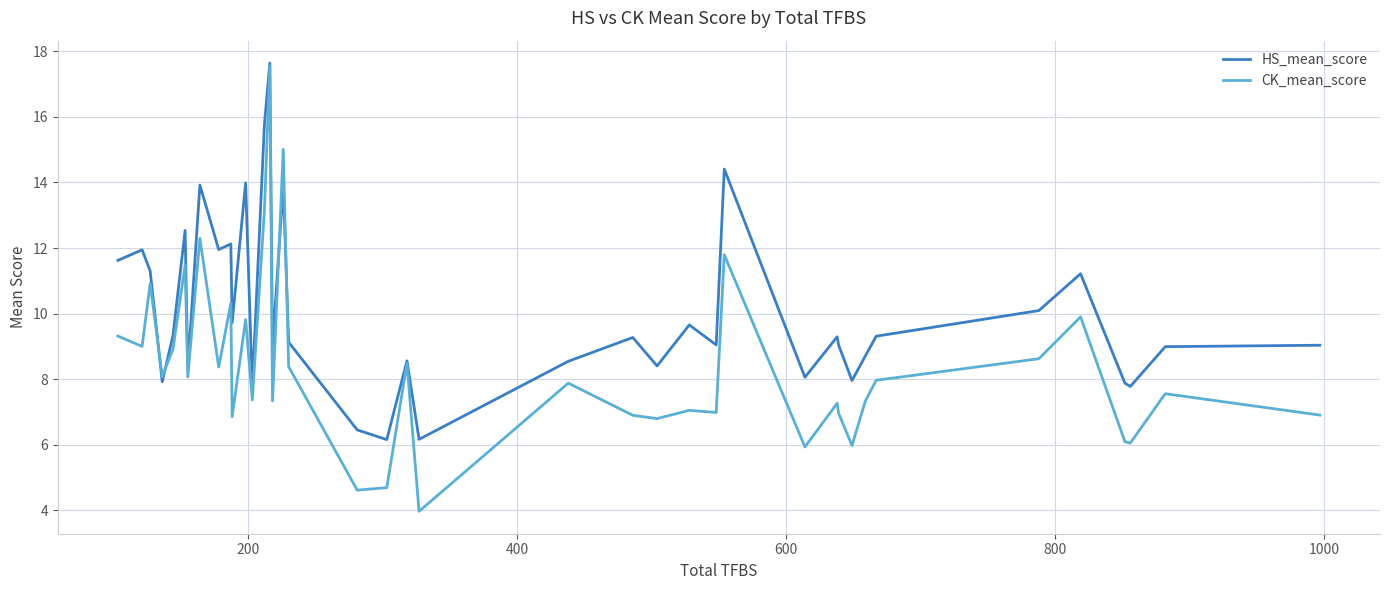

Which series has the largest total across all categories?

HS_mean_score